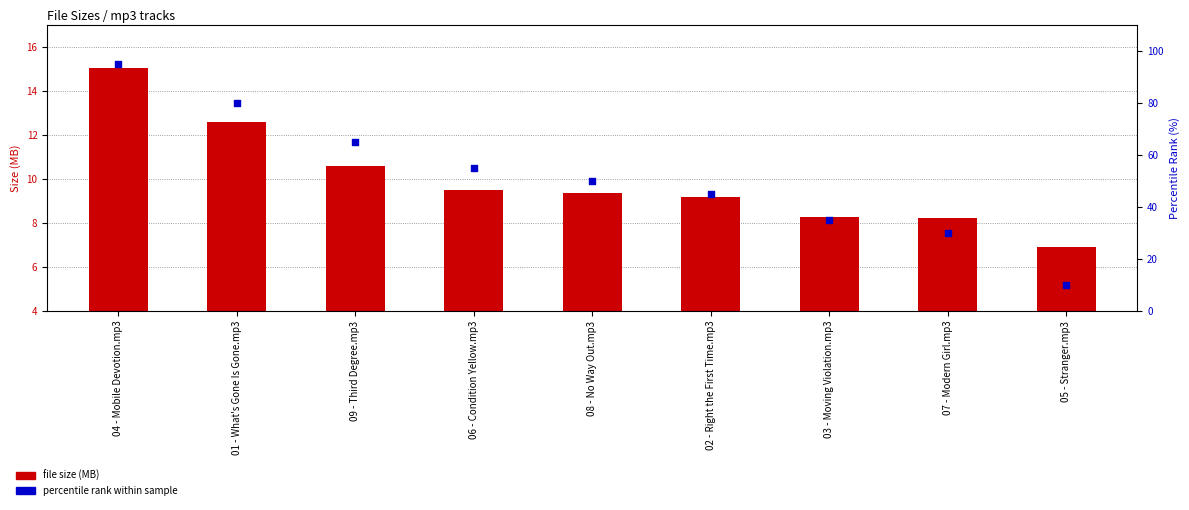

Which series has the widest spread of Y values?

percentile rank within sample